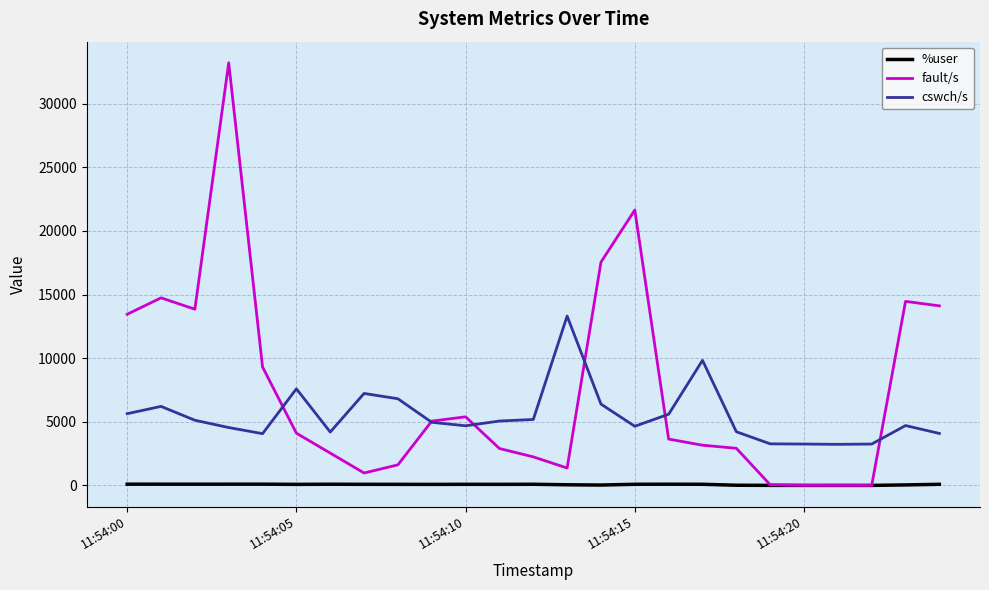

Does the chart have visible grid lines?

Yes